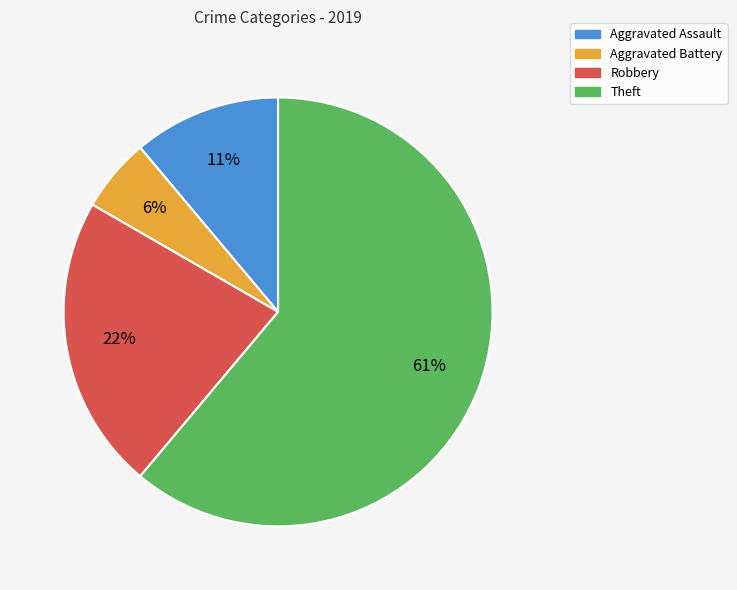

Between Aggravated Battery and Aggravated Assault, which is larger?

Aggravated Assault